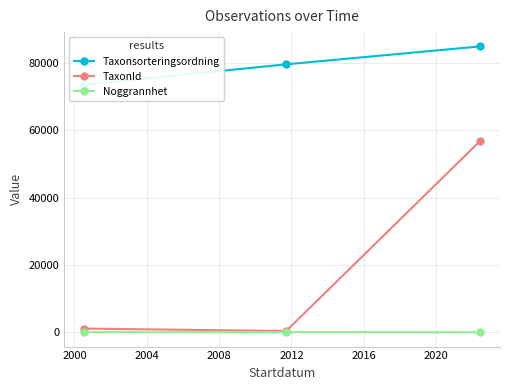

What is the value of the TaxonId point at the 3rd from the left?

56870.8